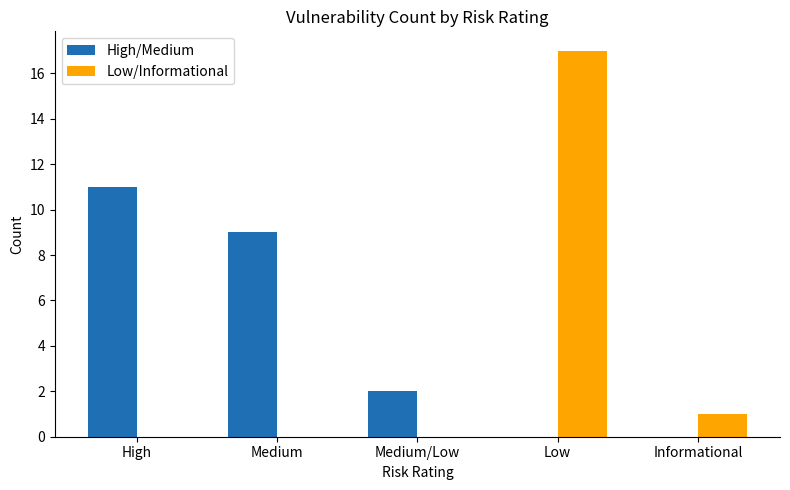

The value of Low/Informational at Medium/Low is 9. True or false?

False